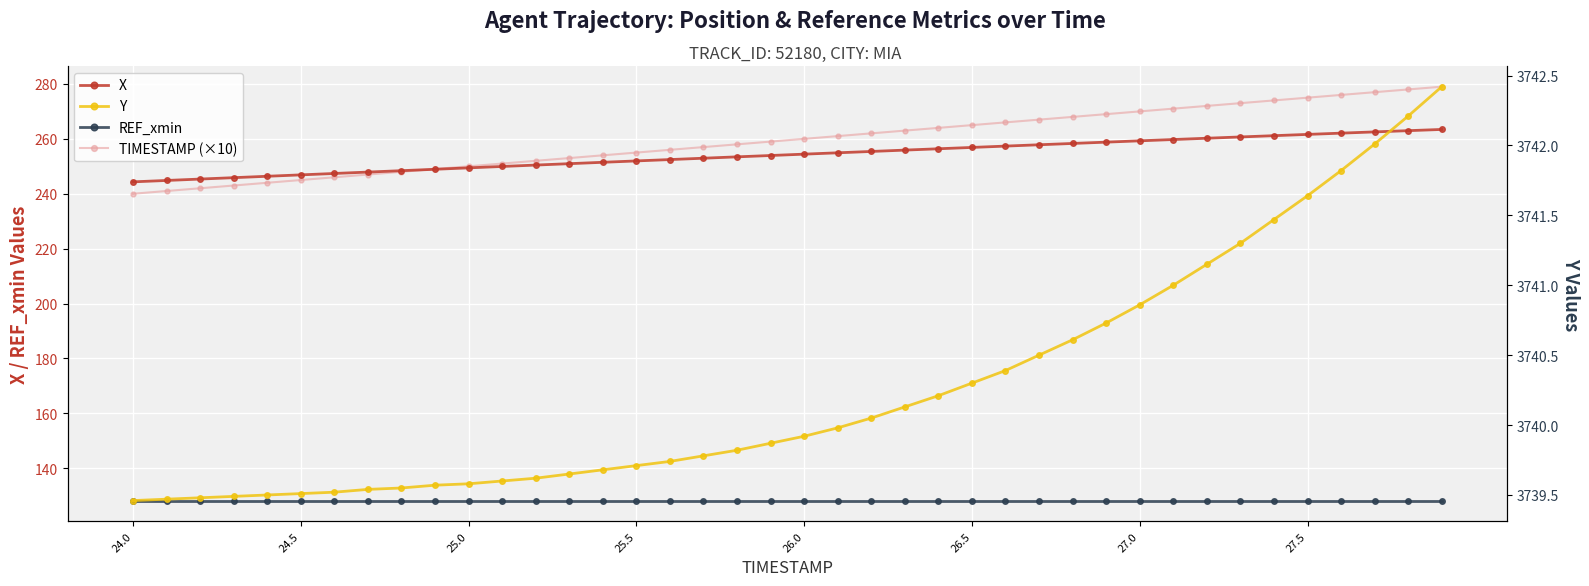

What are all the series names shown in the legend?

X, REF_xmin, TIMESTAMP (×10), Y